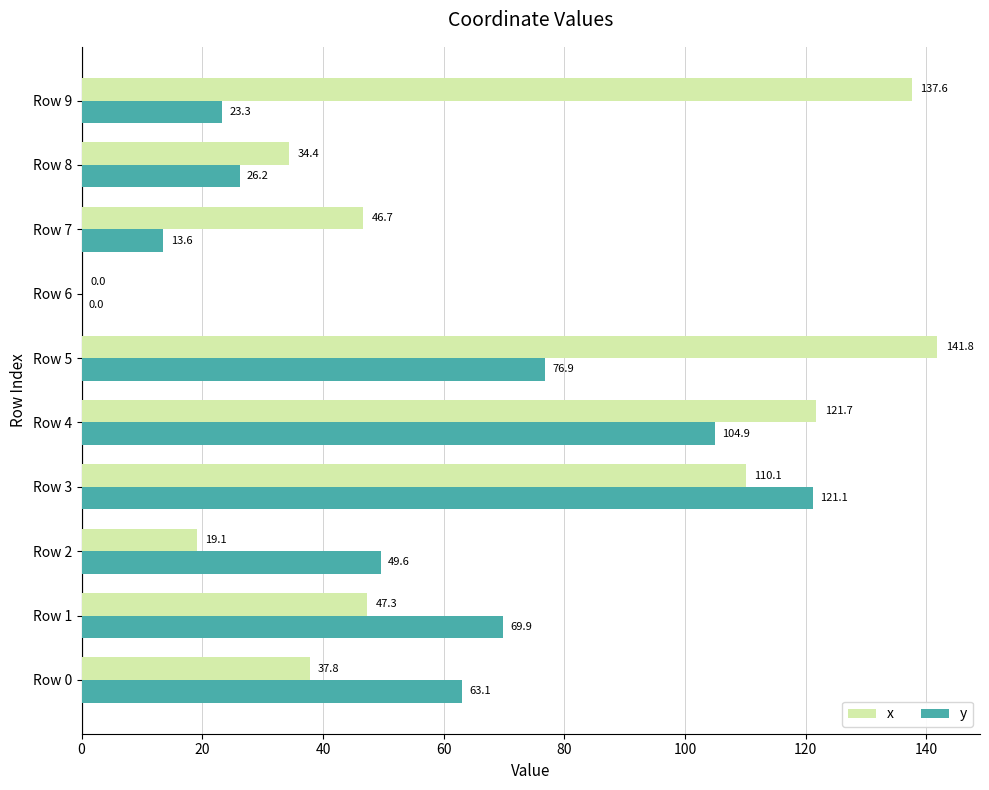

At which label is y closest to 60?

Row 0